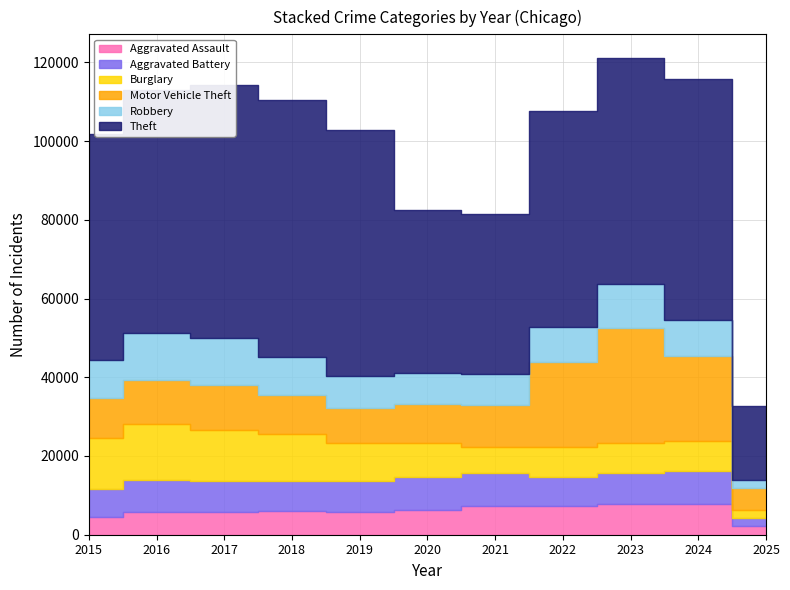

At how many categories does at least one series exceed 50687?

8